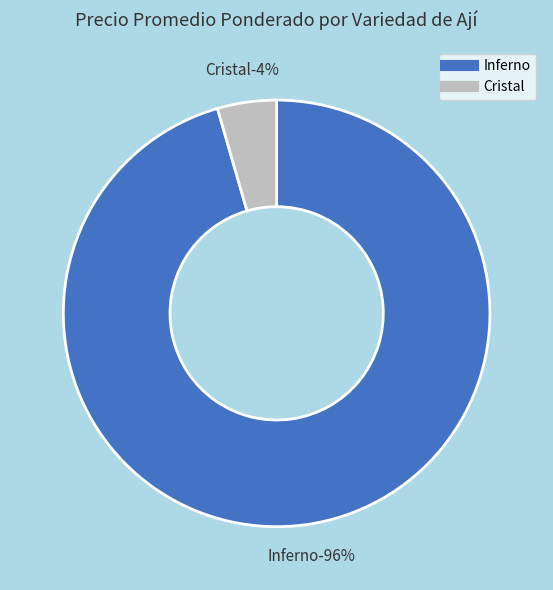

Does 23 represent more than half of the total?

No